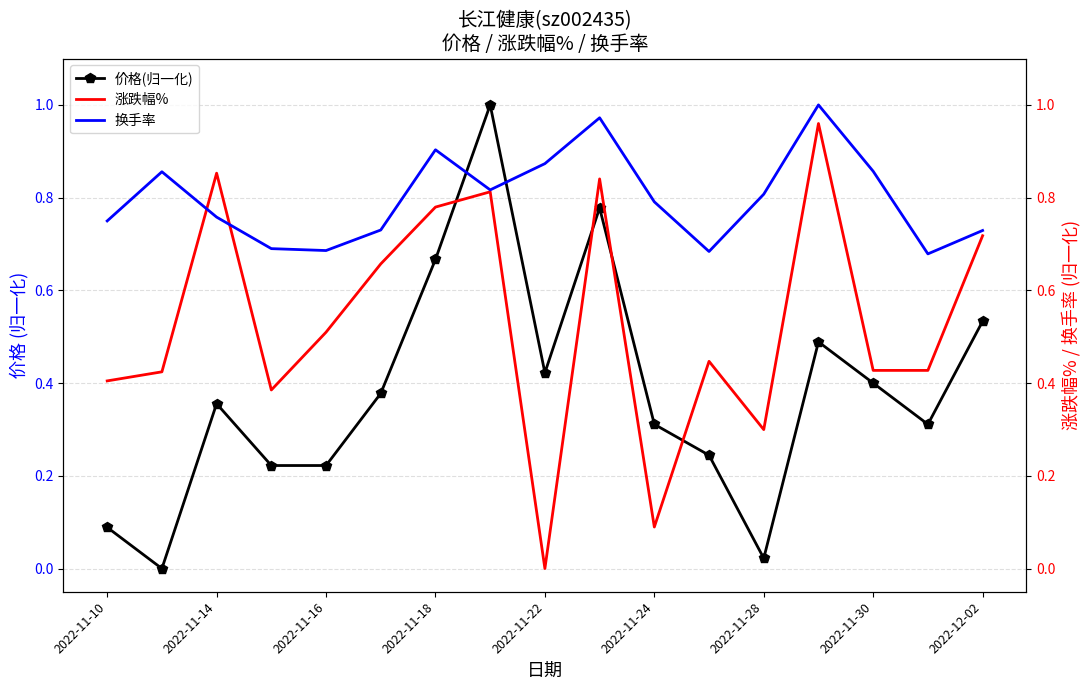

True or false: 换手率 and 涨跌幅% intersect in this chart.

True